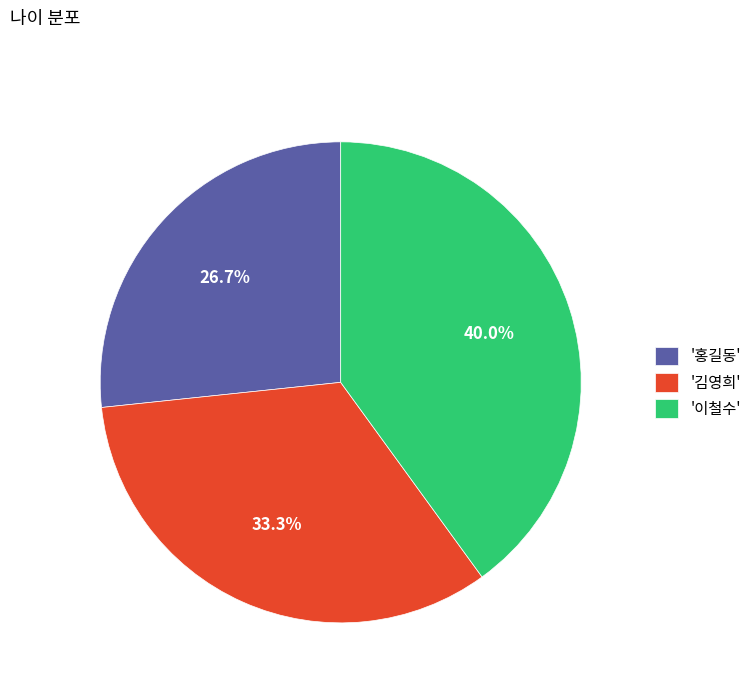

Does '김영희' account for over 50% of the chart?

No